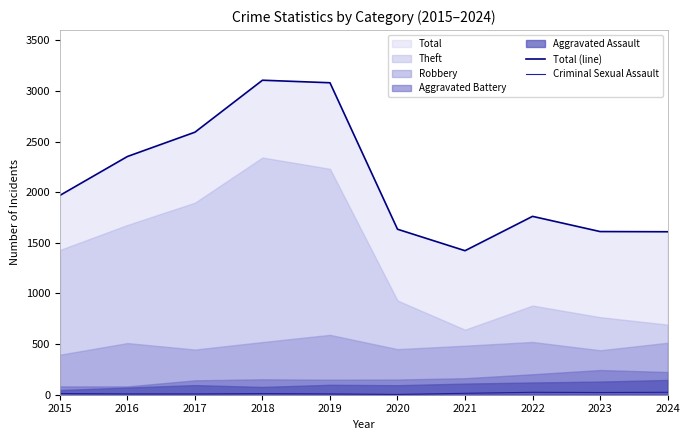

What is the value of the Total (line) point at the 8th from the left?

1761